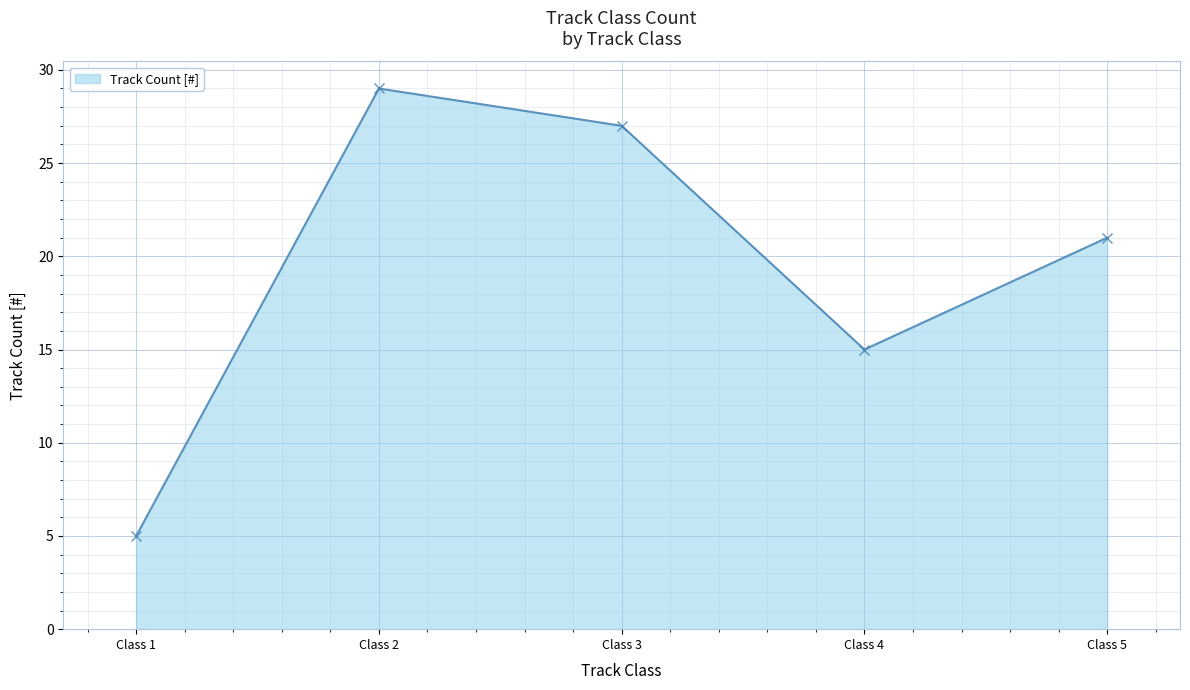

What is the difference between the maximum and second lowest values?

14